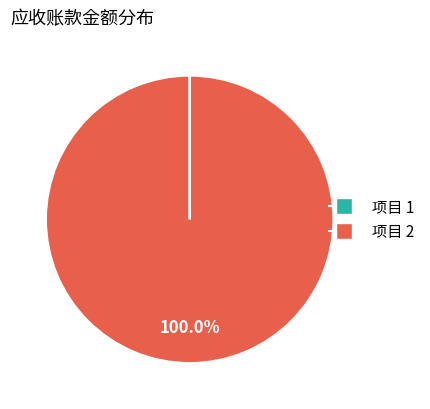

Does any single category account for the majority?

Yes